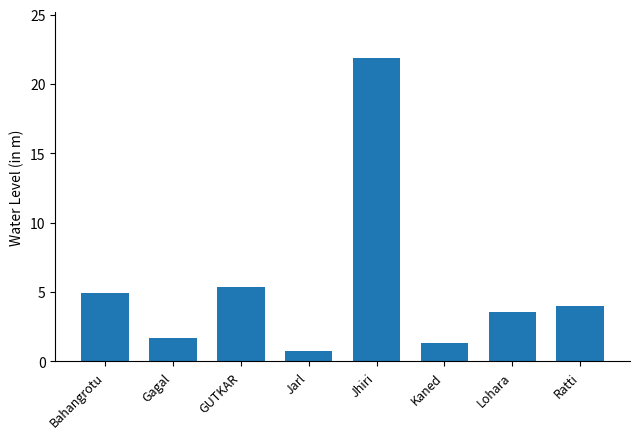

What is the difference between the maximum and minimum values?

21.2